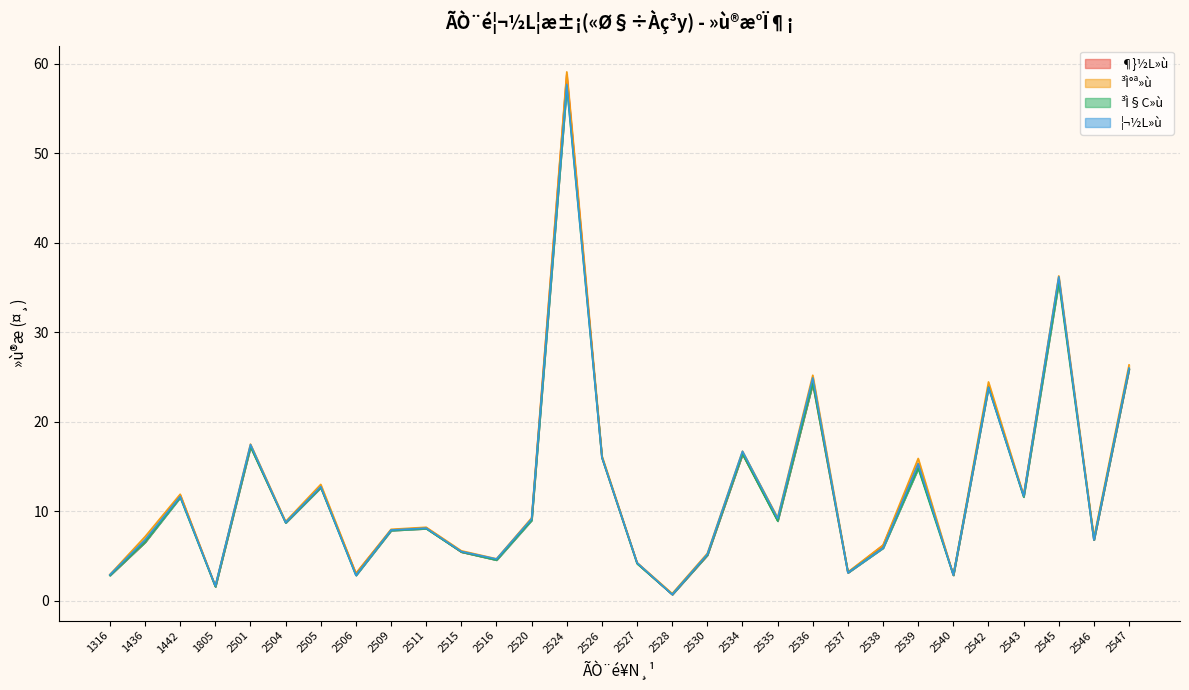

What is the maximum value shown in the chart?

59.1